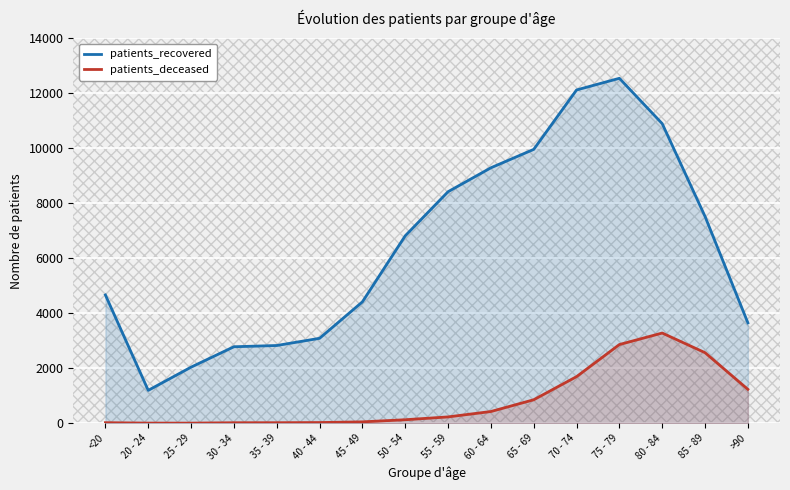

At which category does patients_deceased reach its first local peak?

80 - 84